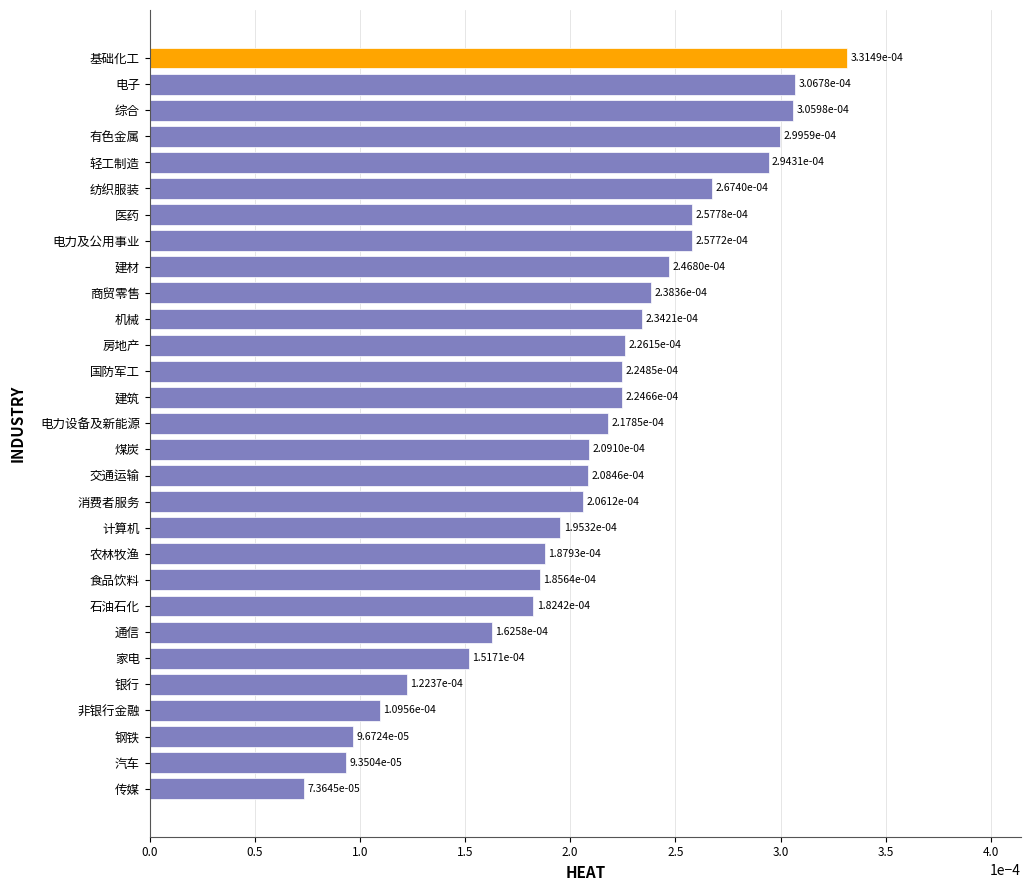

How many bars are there in total?

29